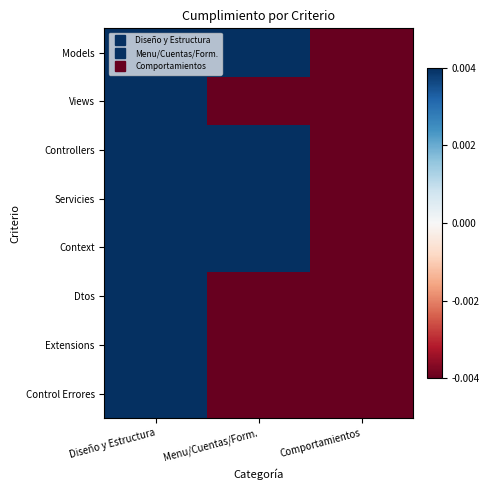

At how many categories does at least one series exceed 0?

2